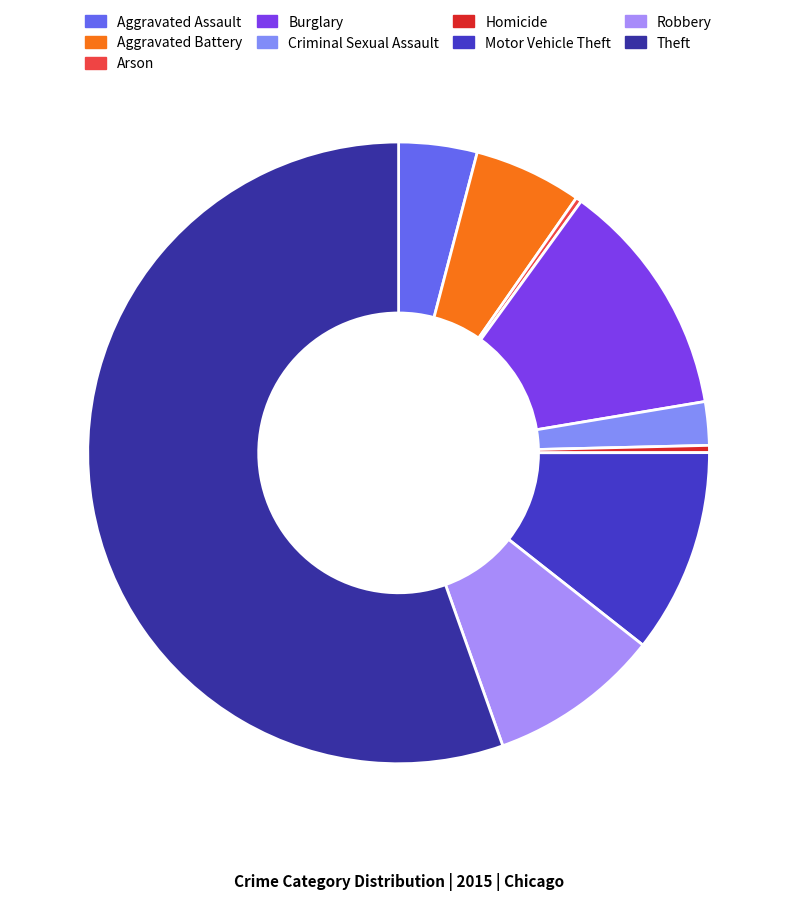

Count the number of slices in the pie.

9